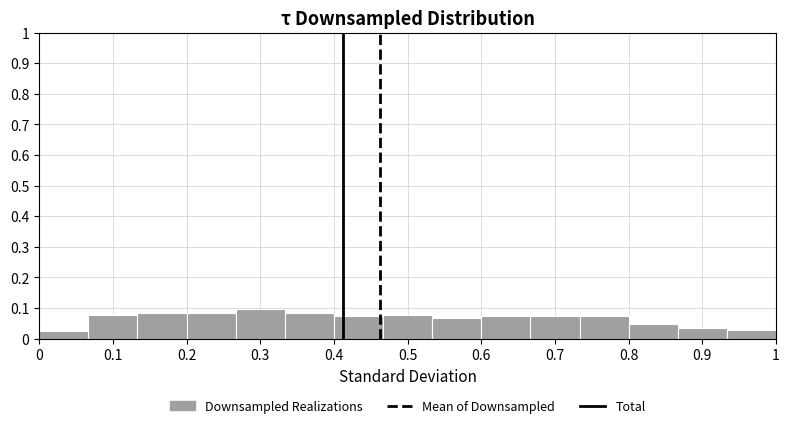

Which range on the x-axis has the tallest bar?

0.27 to 0.33